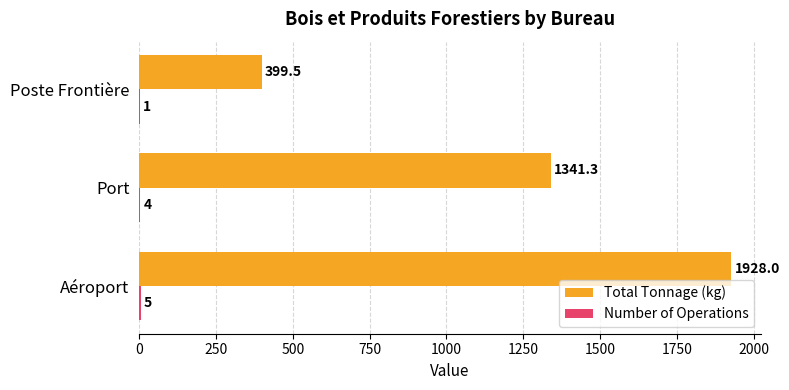

True or false: Total Tonnage (kg) has a value of 399.5 at Poste Frontière.

True